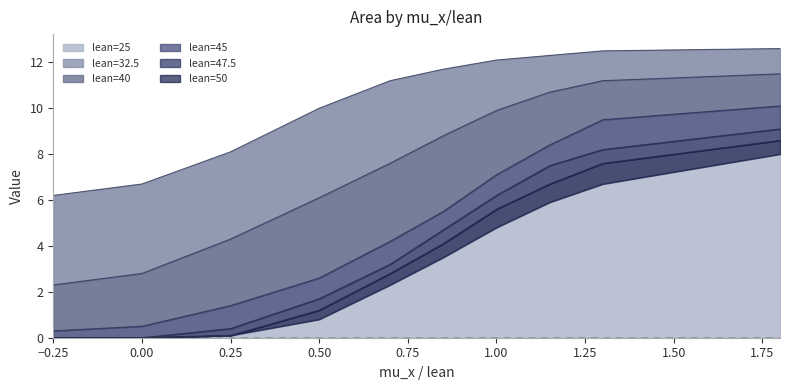

The value of lean=25 at 1.00 is 12.1. True or false?

True